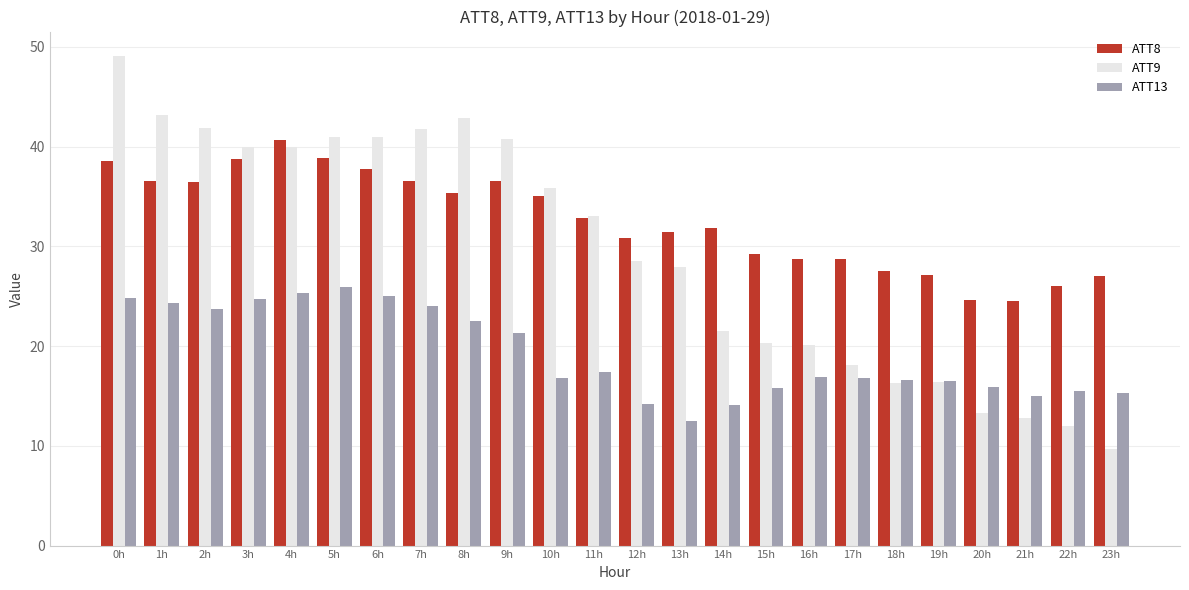

What is the value of the ATT13 bar at the 14th from the left?

12.5